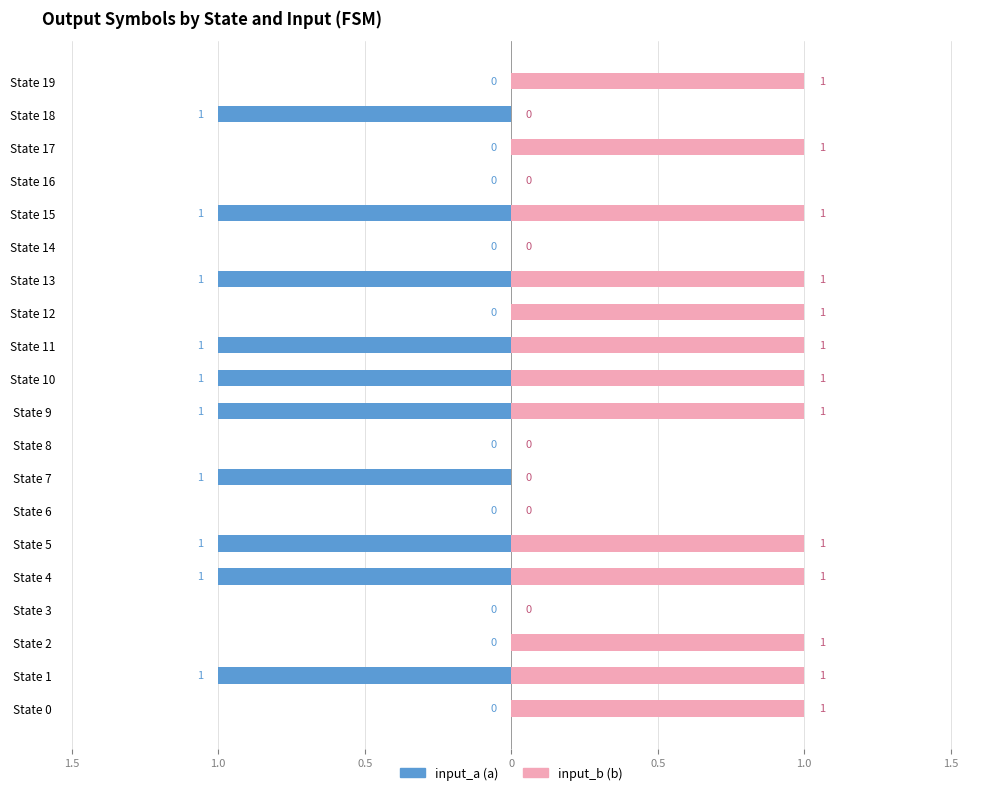

What is the label of the 3rd bar from the right?

17